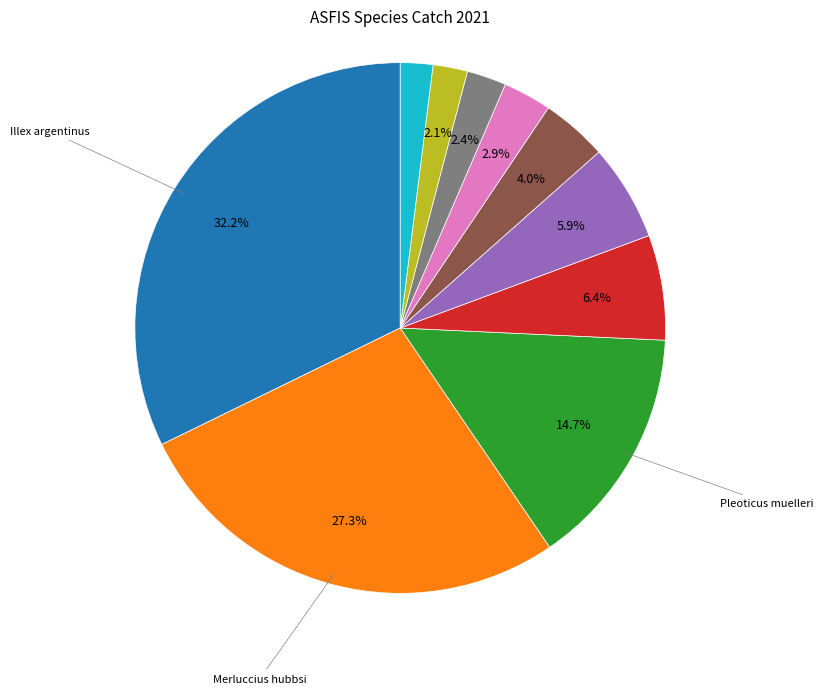

Does any single category account for the majority?

No